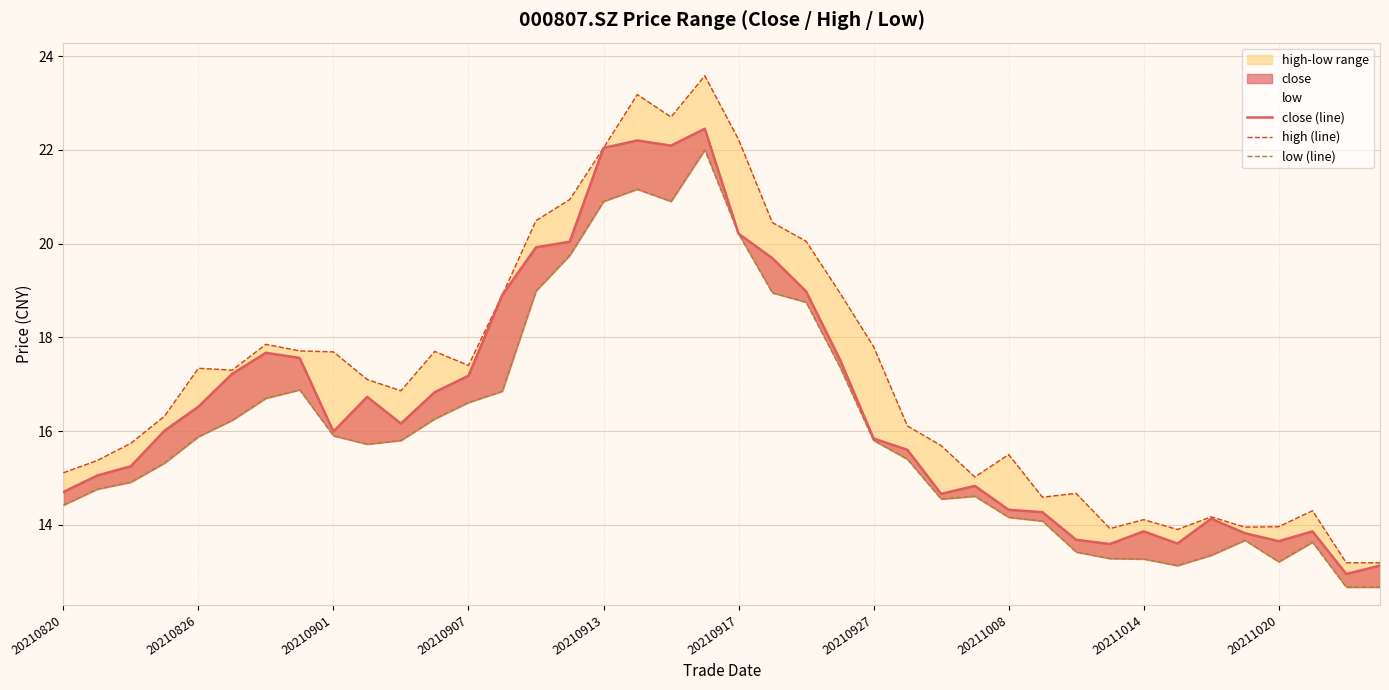

What position from the left is 21?

22